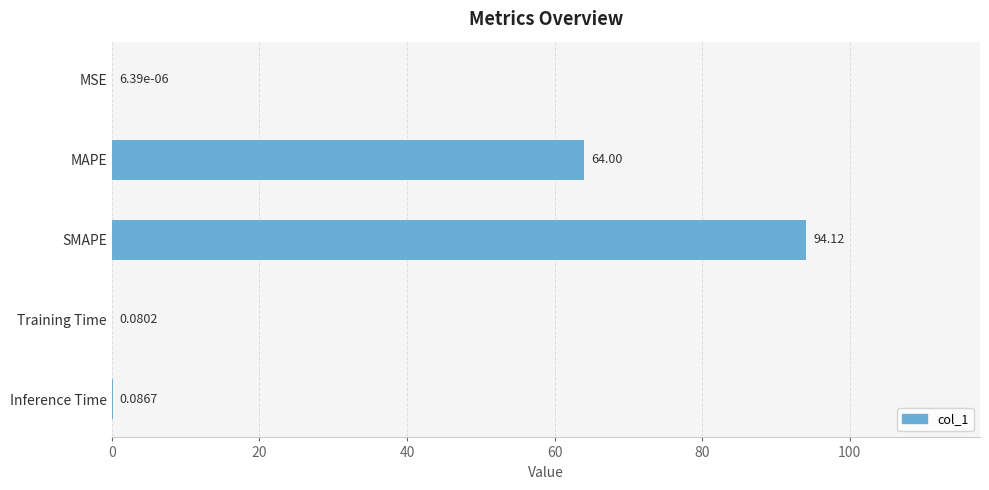

What is the greatest value displayed?

94.1